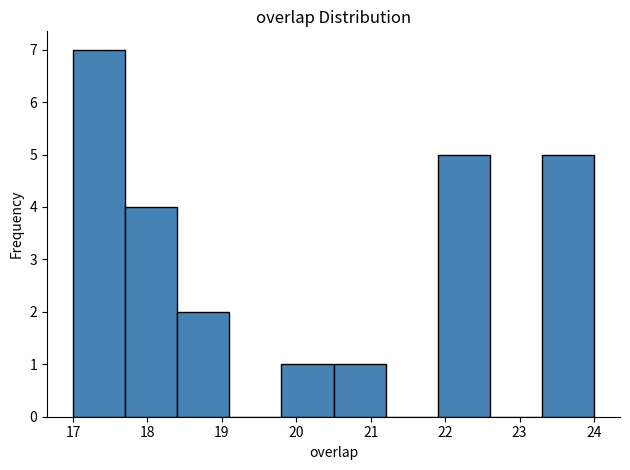

How tall is the bar that spans 23.3 to 24.0 on the x-axis? The values are not printed on the chart, so give them approximately, as read against the axis.

5